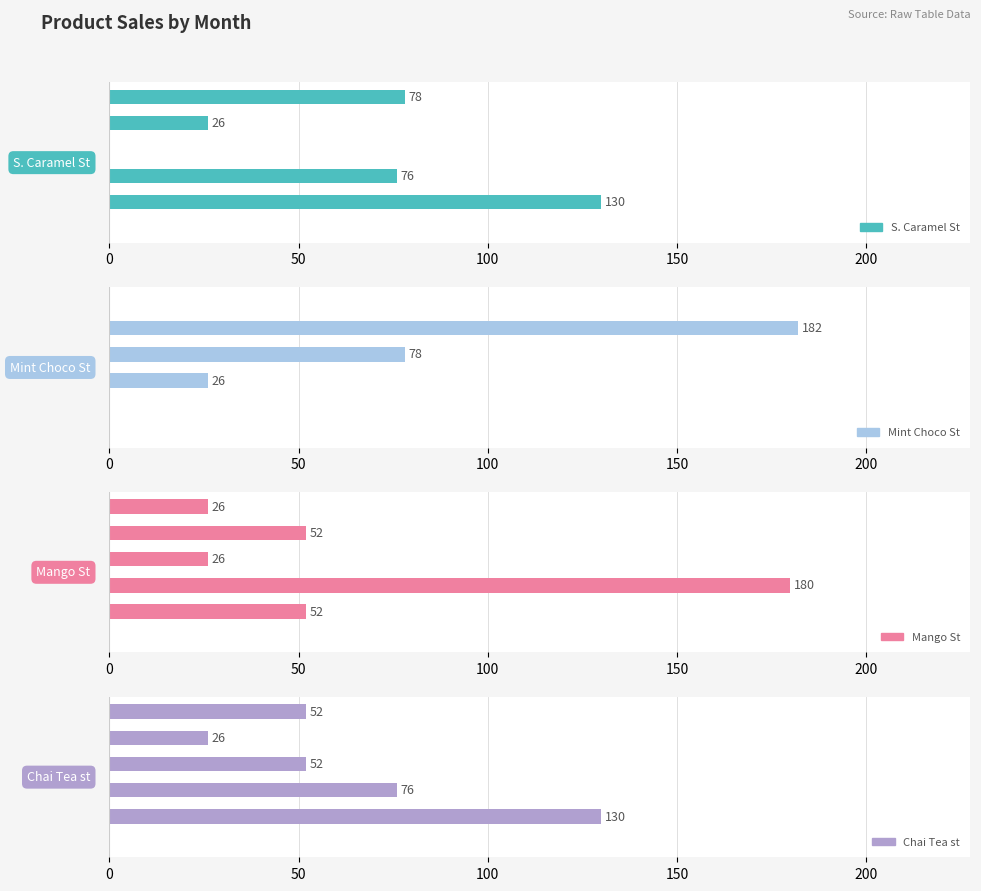

Reading right to left, what are all the values shown in this chart?

S. Caramel St: 250=78	200=26	150=0	100=76	50=130	0=0
Mint Choco St: 250=0	200=182	150=78	100=26	50=0	0=0
Mango St: 250=26	200=52	150=26	100=180	50=52	0=0
Chai Tea st: 250=52	200=26	150=52	100=76	50=130	0=0